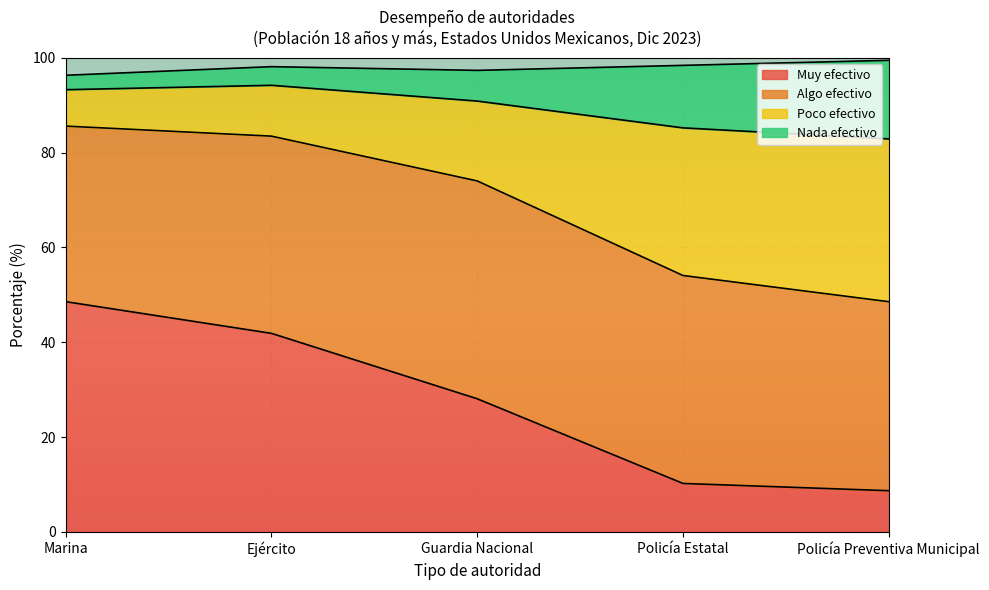

Which category has the highest value in the Muy efectivo series?

Marina